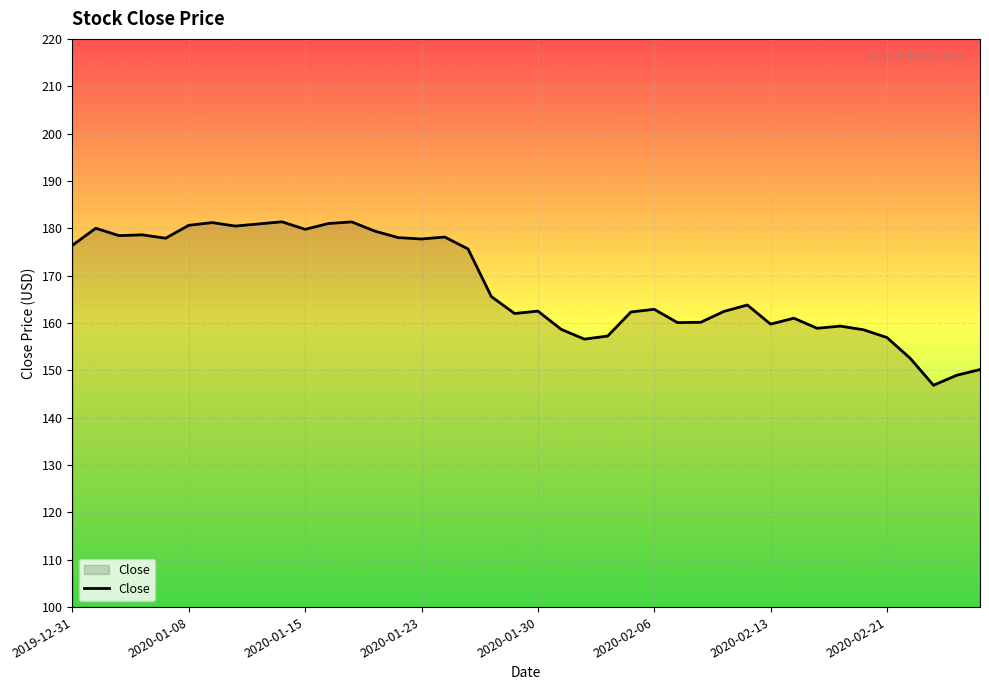

Does the chart have visible grid lines?

Yes